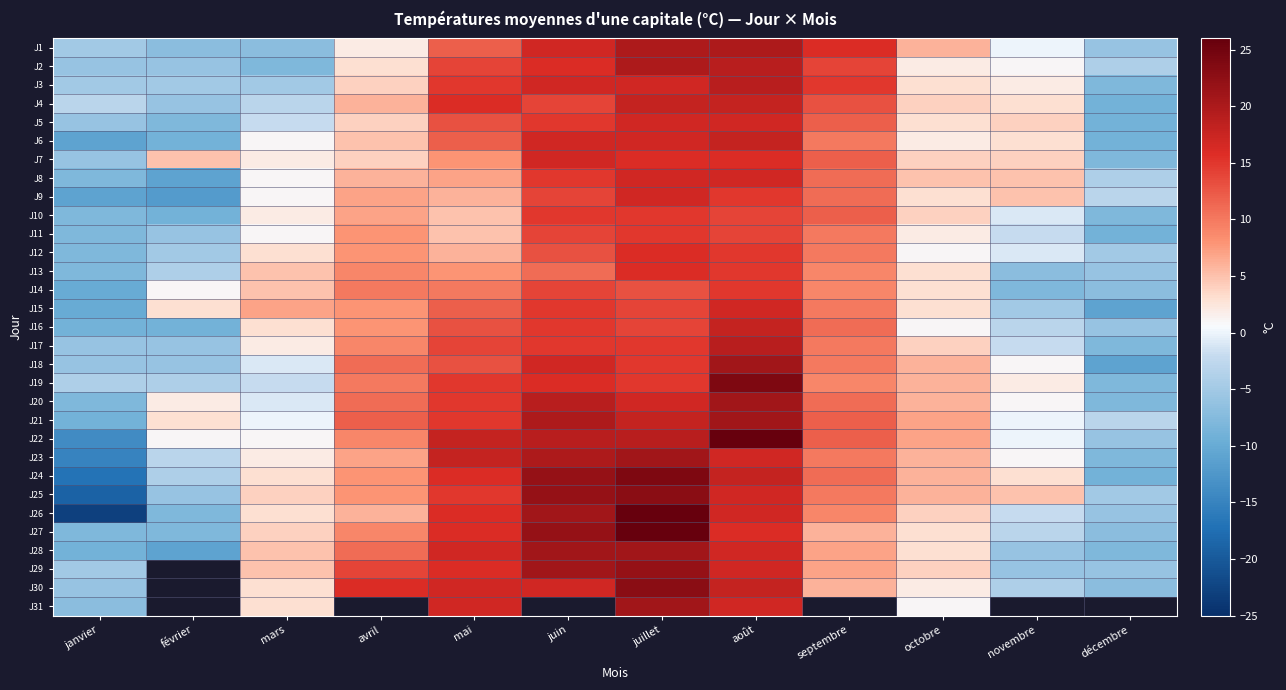

Where does the J24 series first go above 8?

mai